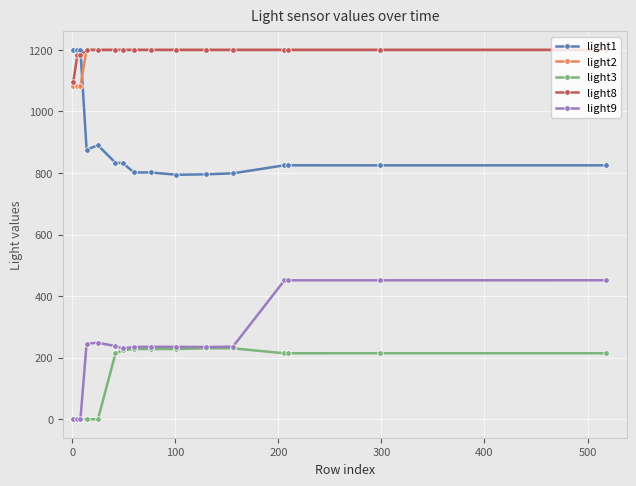

What is the maximum value for light8?

1200.0